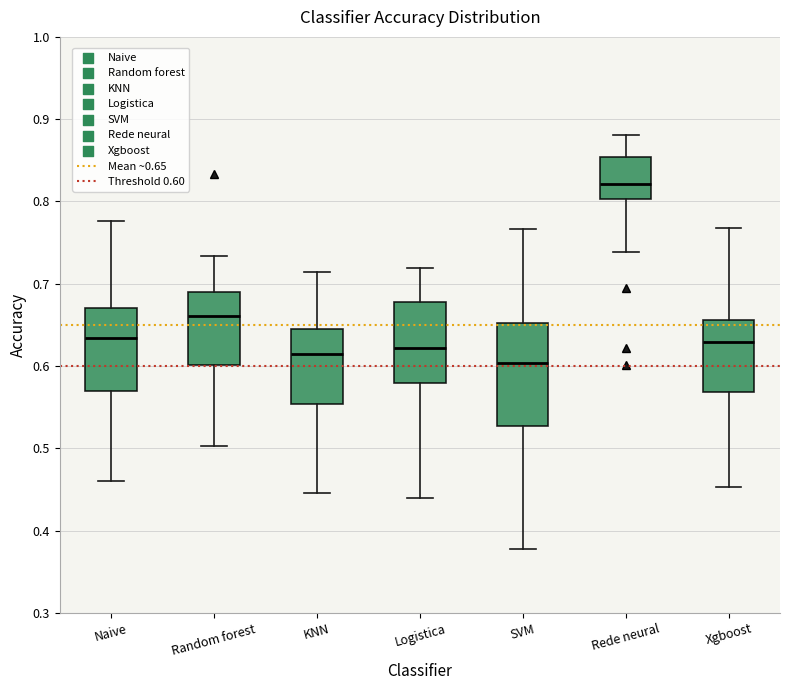

Which box's median line is the highest?

Rede neural